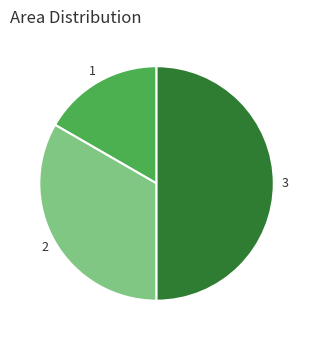

How many segments does this pie chart have?

3